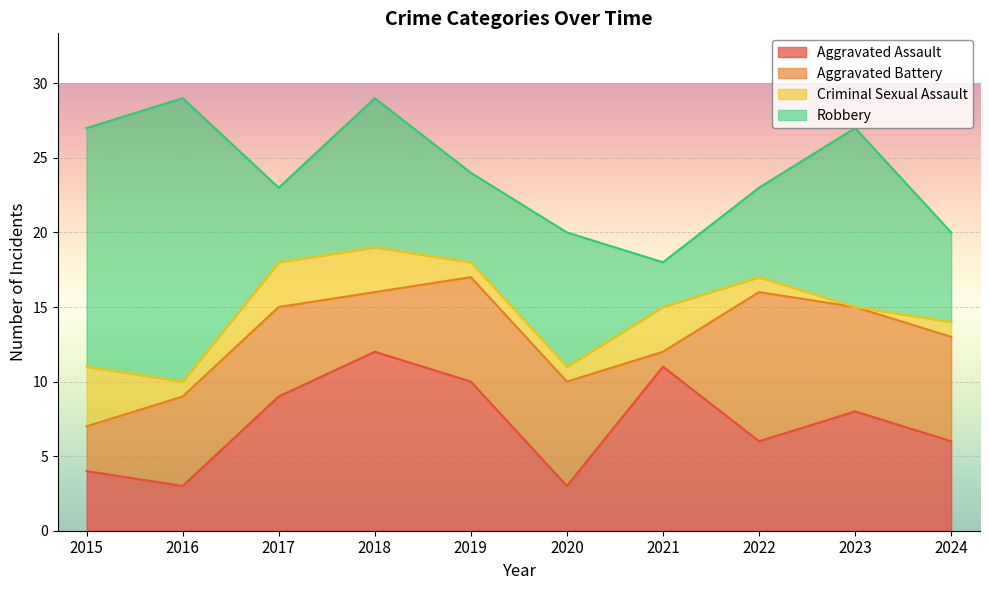

True or false: Aggravated Assault has more than 1 points higher than both neighbors.

True